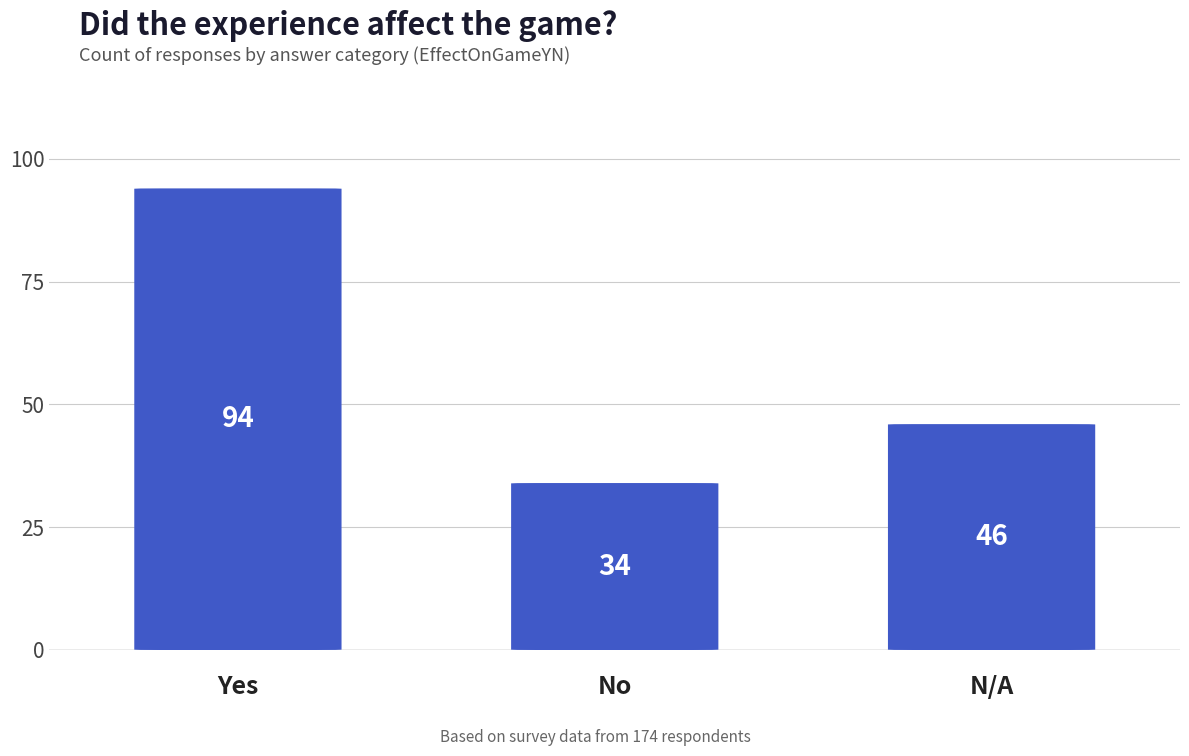

What is the sum of the values at N/A and Yes?

140